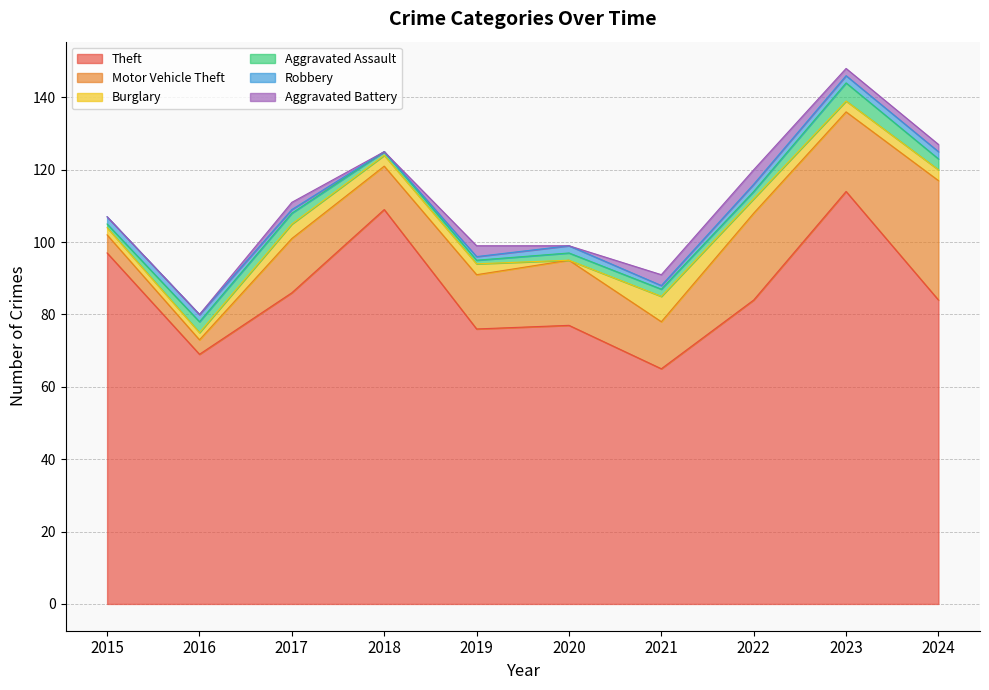

Is it true that Robbery equals 1 at 2017?

True